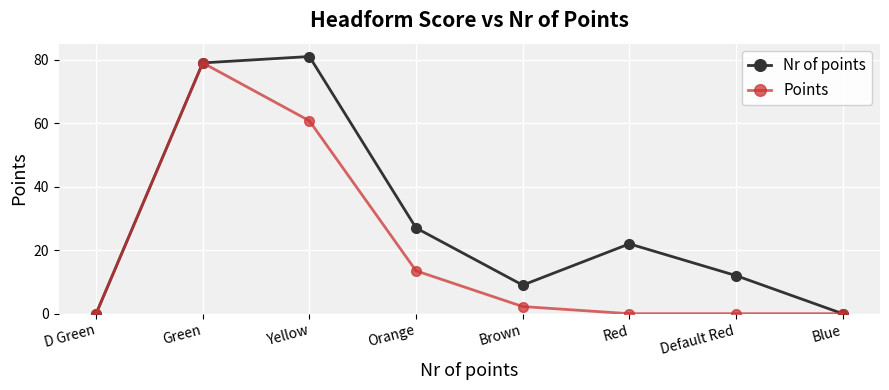

What is the sum of the Nr of points values at Brown and Yellow?

90.0